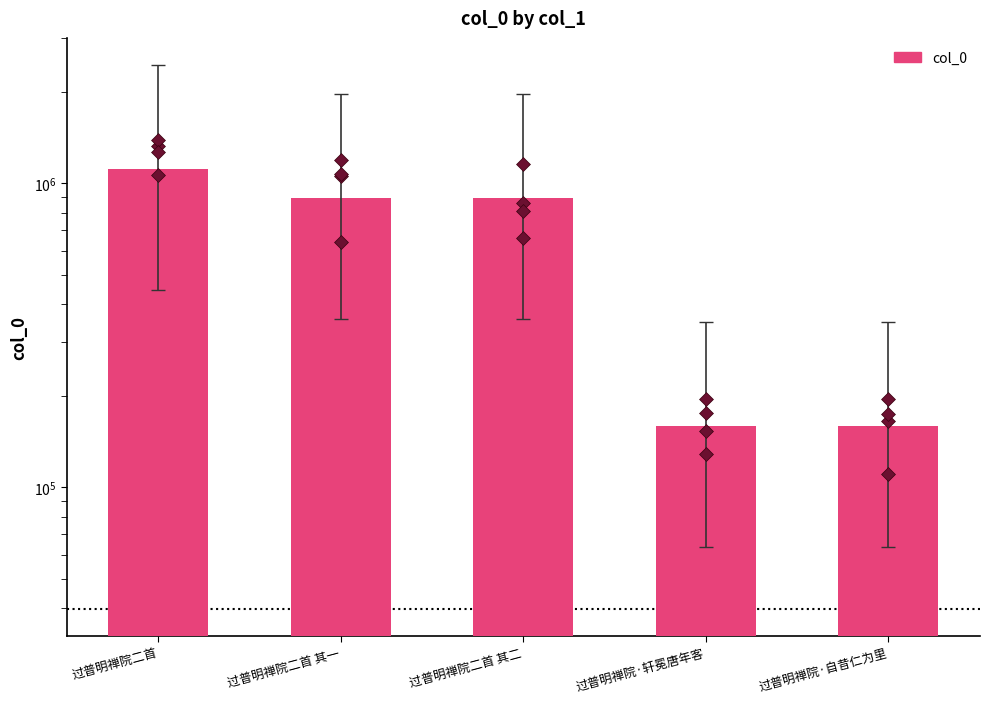

Approximately how many times larger is the value at 过普明禅院二首 compared to 过普明禅院·自昔仁为里?

7.0